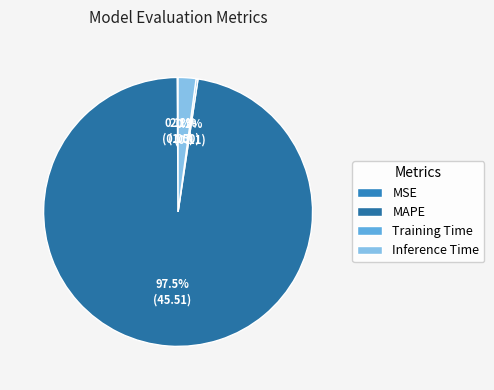

To the nearest percent, what portion does Inference Time represent?

2%